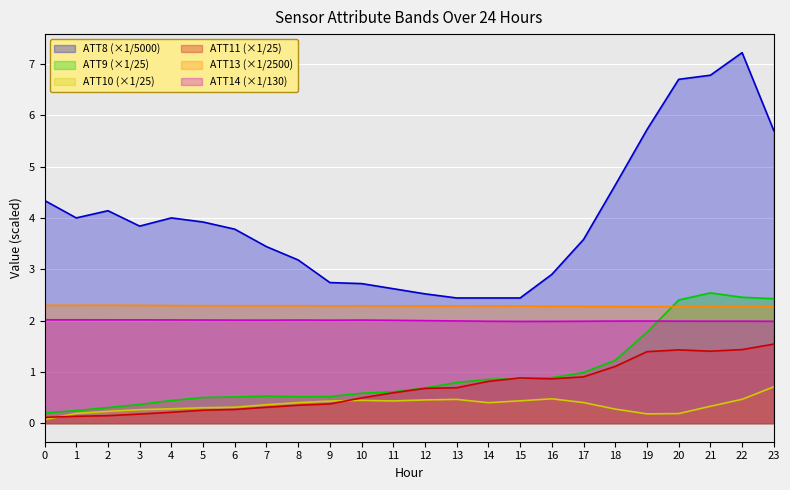

How many data points in ATT8 are above 3?

16